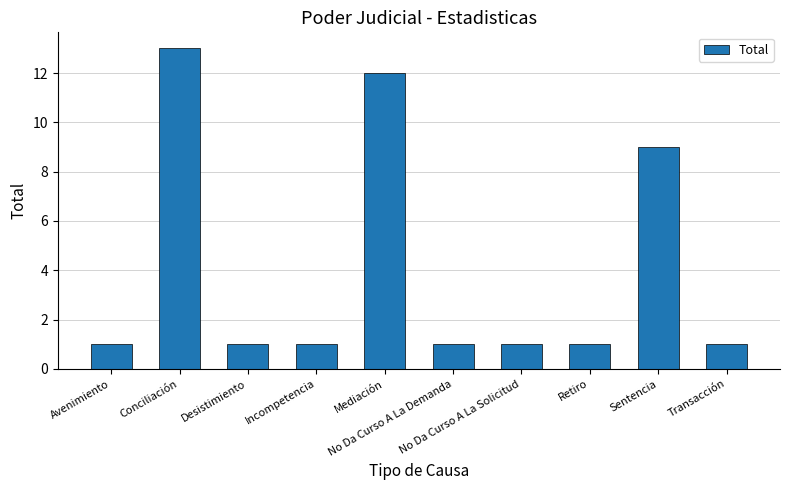

Where is the data nearest to the value 7?

Sentencia